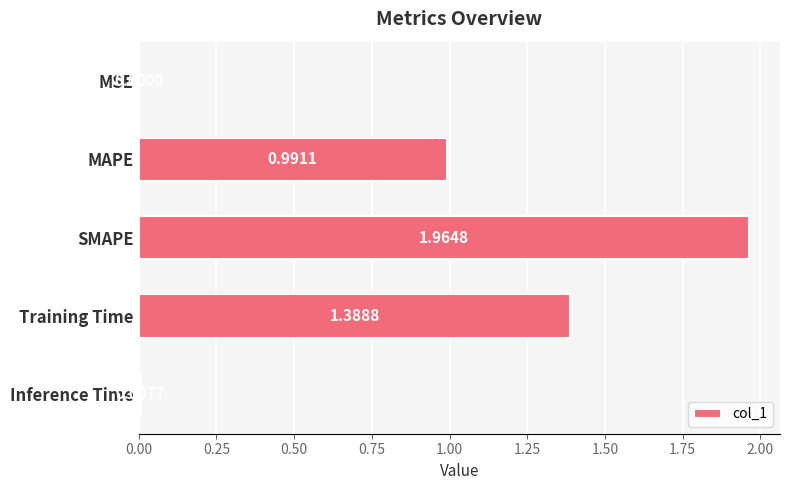

At which category does the chart reach its peak across all series?

SMAPE